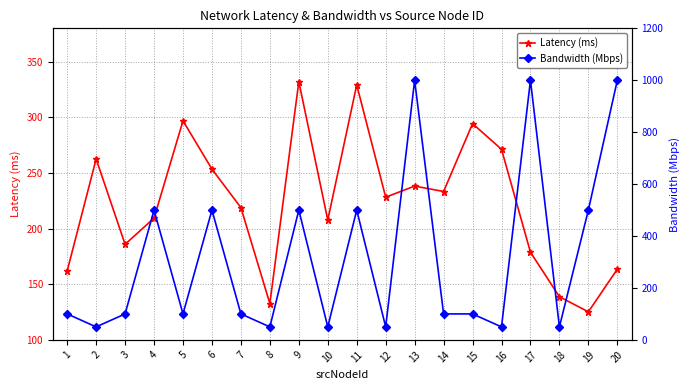

Is the value of Bandwidth (Mbps) at 18 greater than the value of Latency (ms) at 19?

No